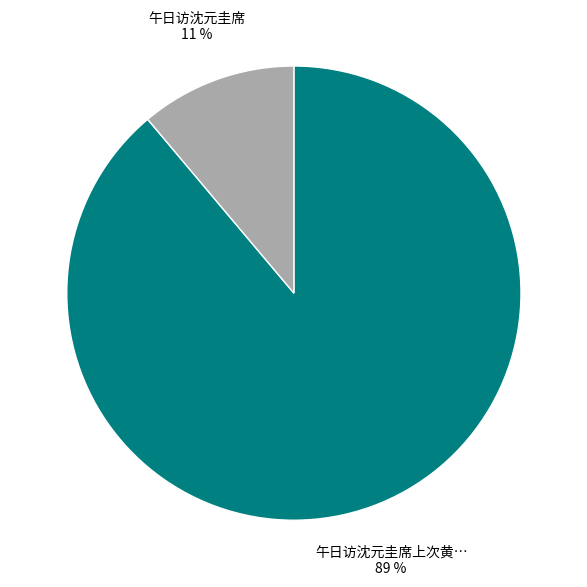

To the nearest percent, what is the average slice percentage?

50%